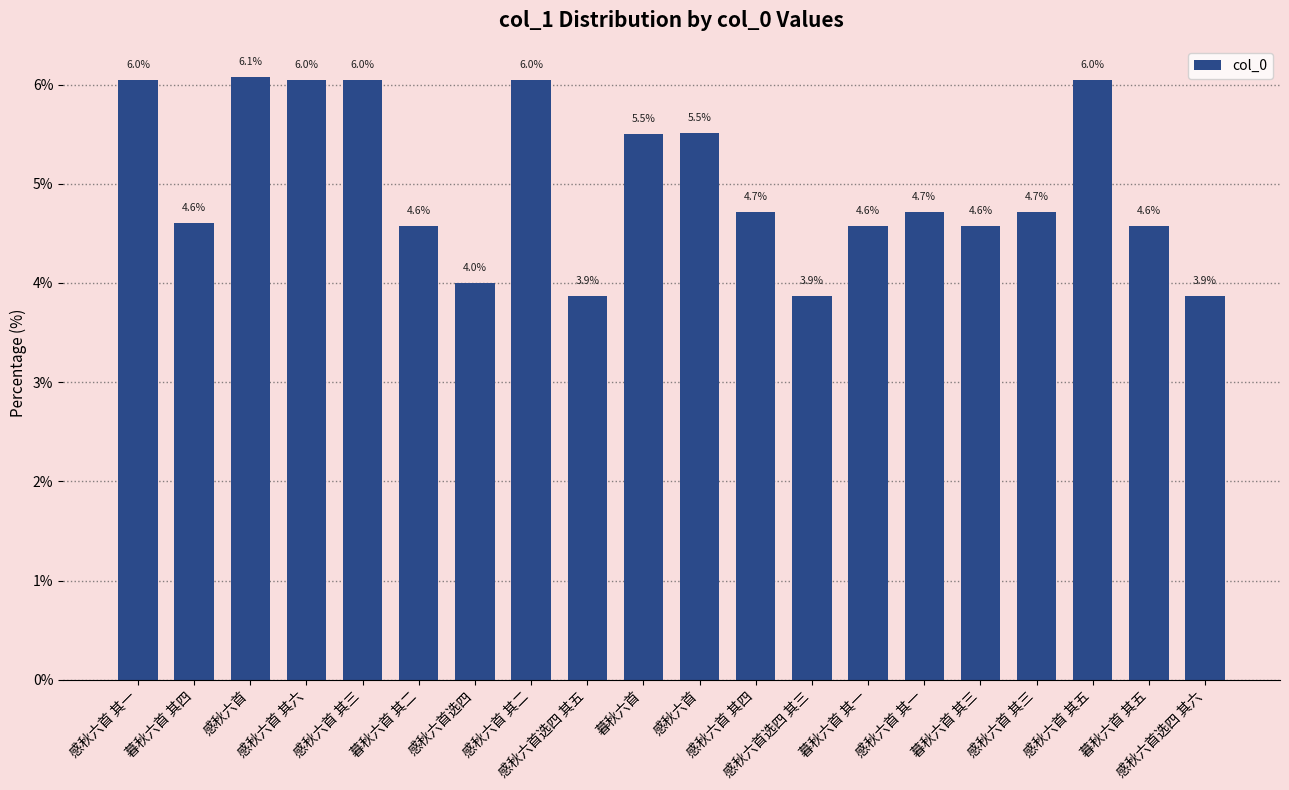

Count the number of data series in this chart.

1